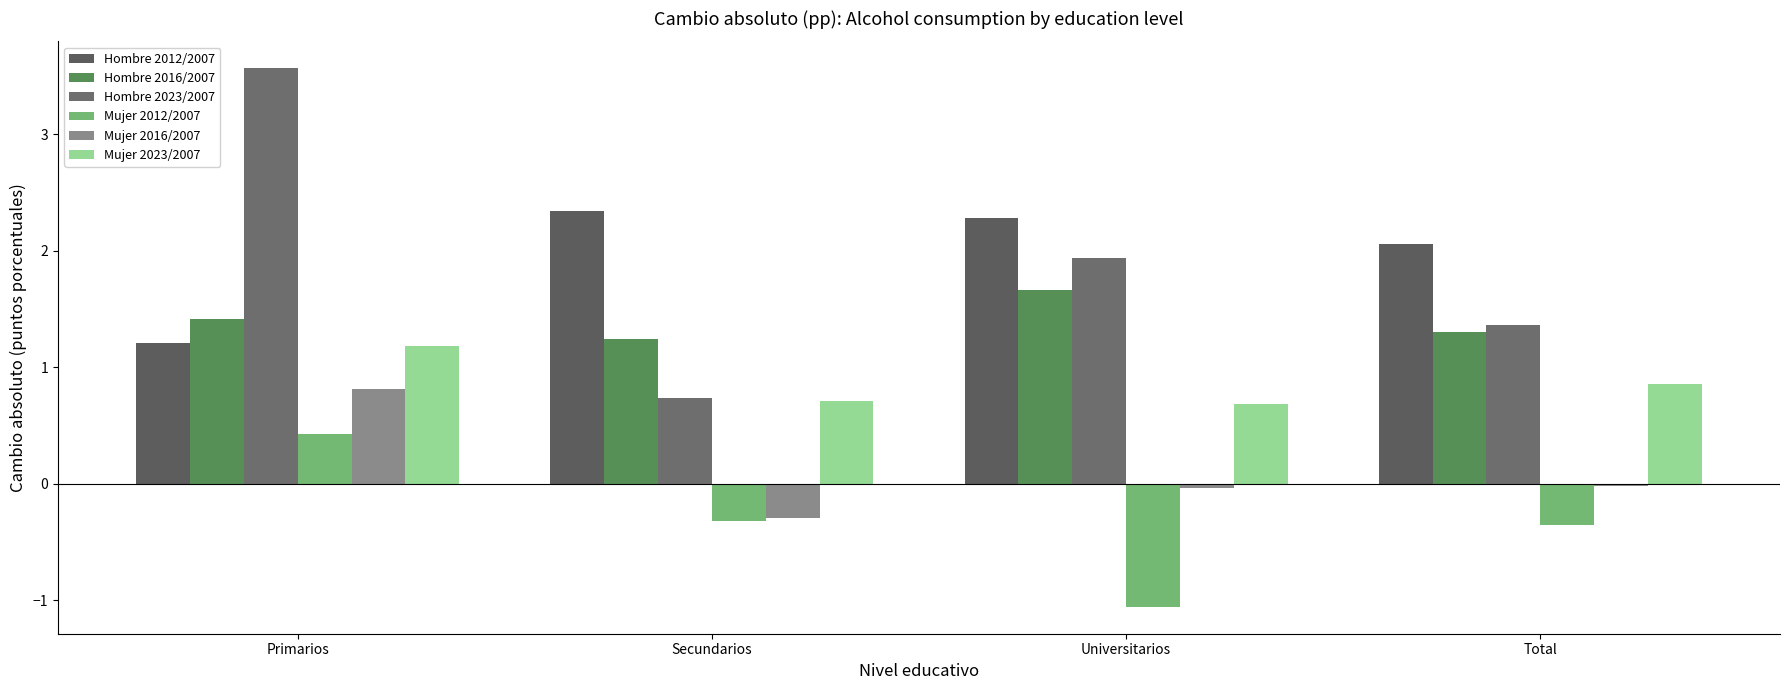

How many data points in Hombre 2012/2007 are above 2?

3